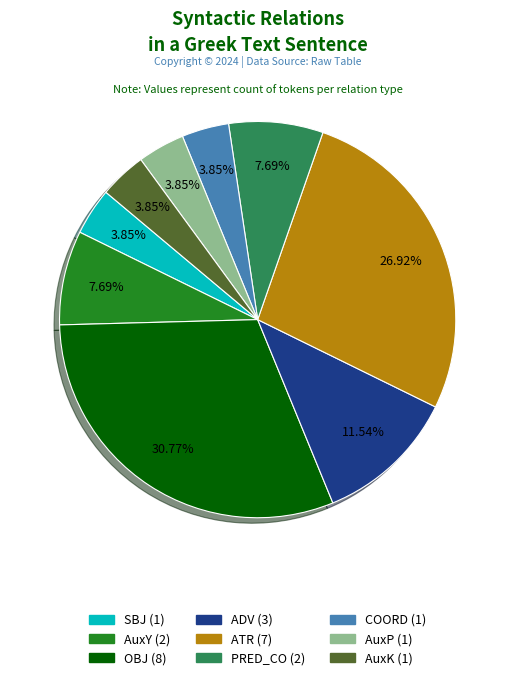

To the nearest percent, what portion does AuxP represent?

4%